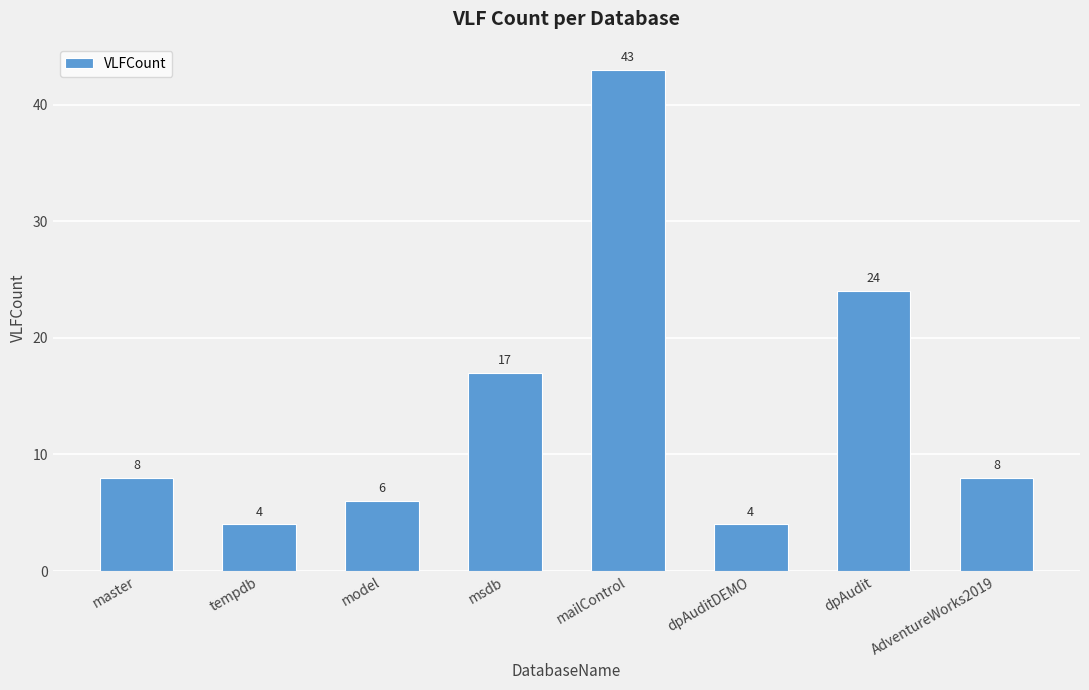

At which label is the value closest to 23?

dpAudit